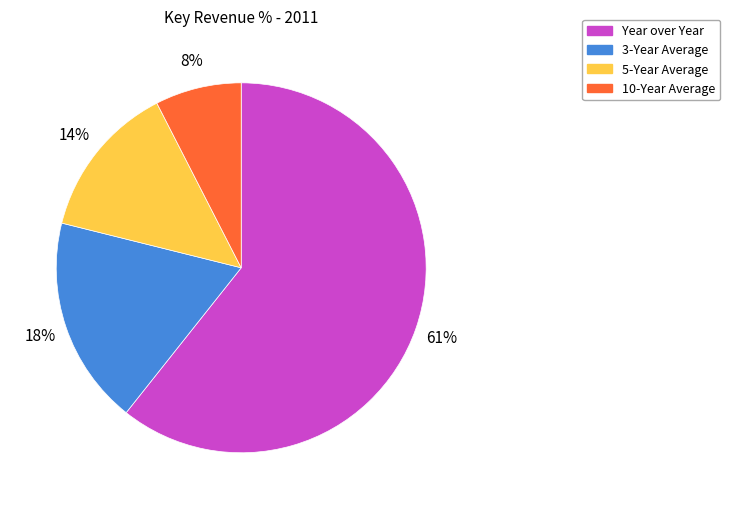

Between 10-Year Average and 3-Year Average, which is larger?

3-Year Average